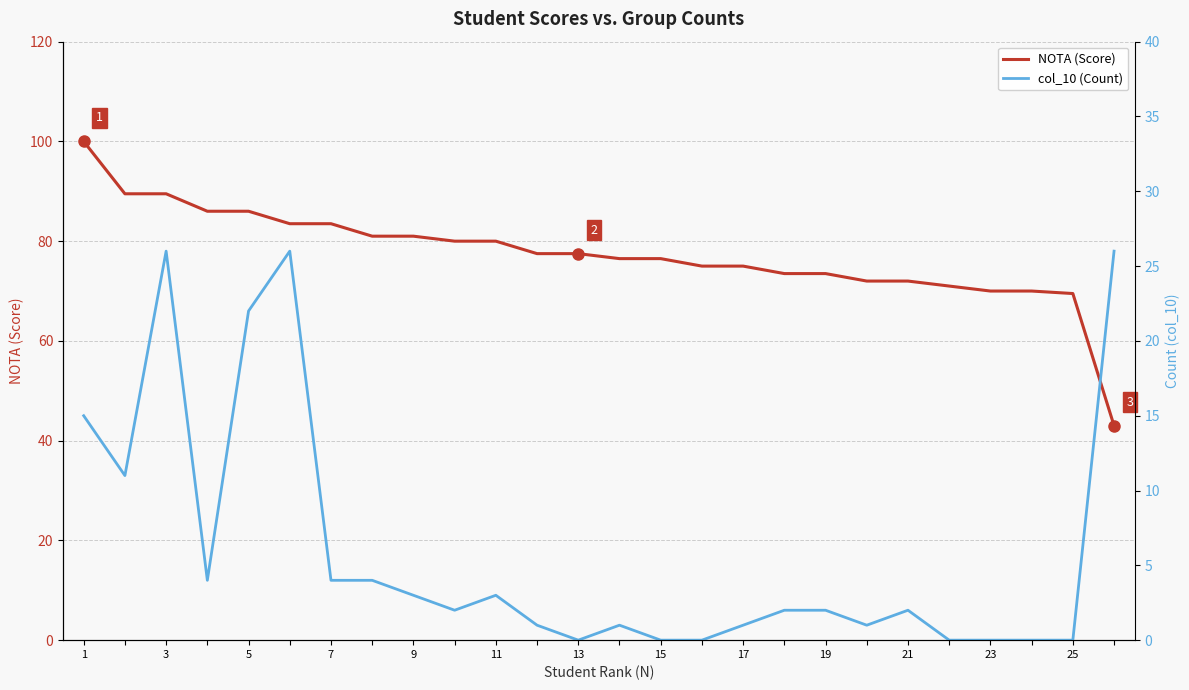

What is the value of the col_10 (Count) point at the 3rd from the left?

26.0